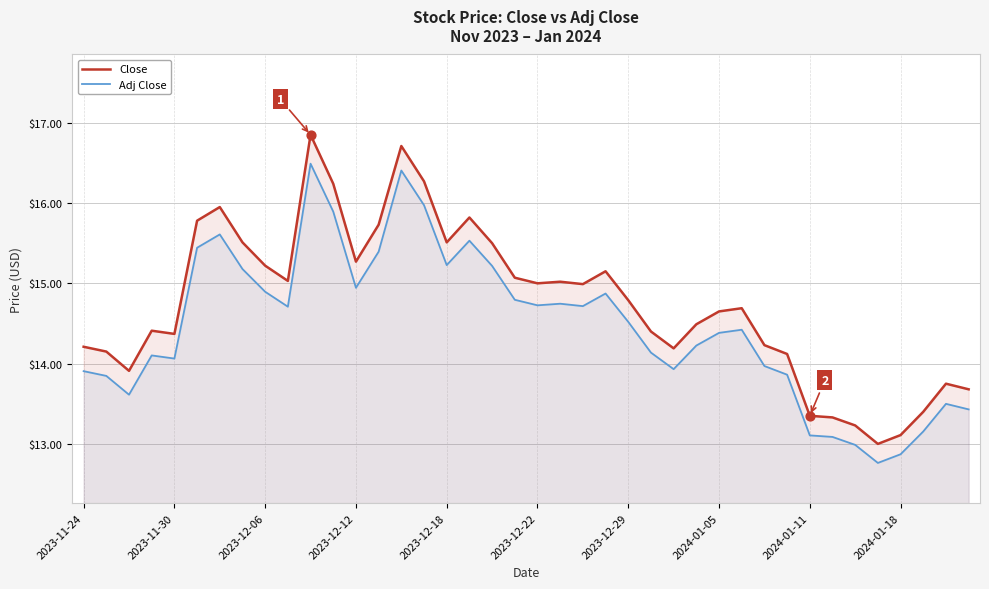

What are all the series names shown in the legend?

Close, Adj Close